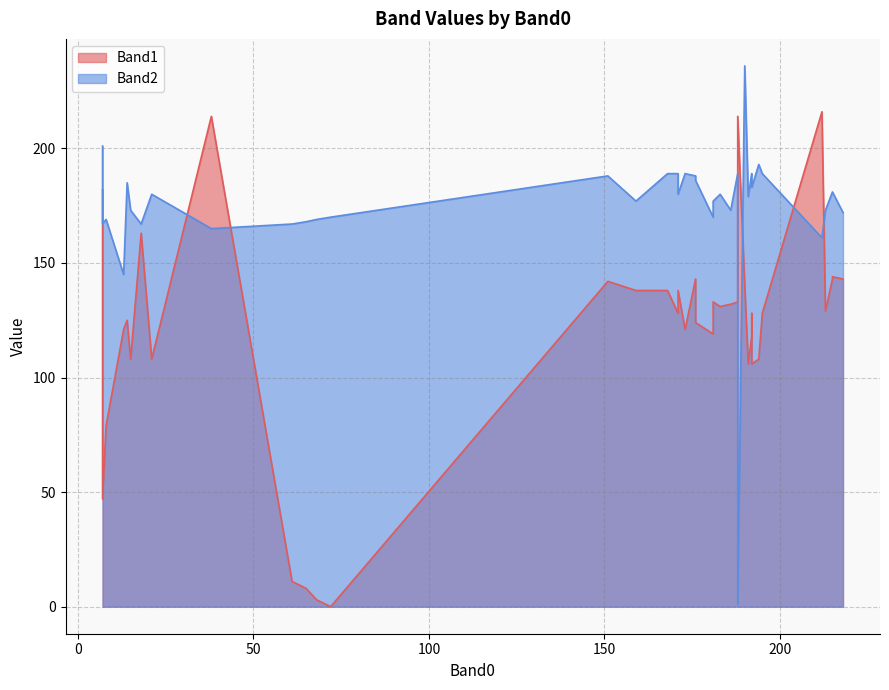

What is the average value of the Band2 series?

175